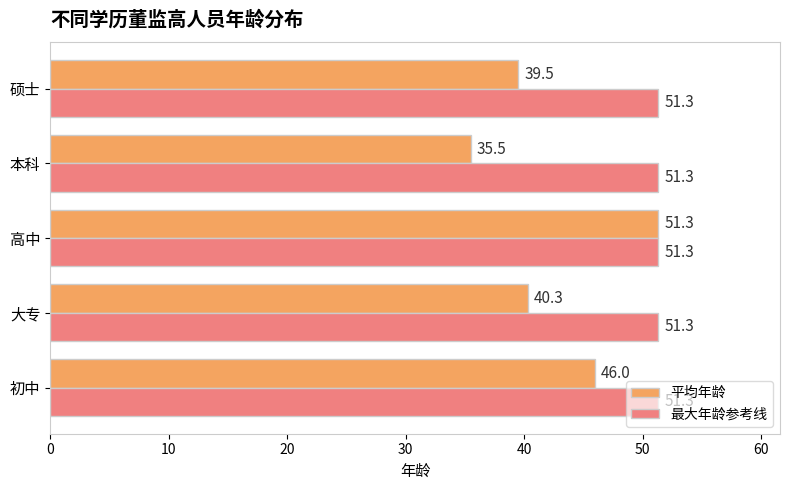

Which series has the largest range (max minus min)?

平均年龄